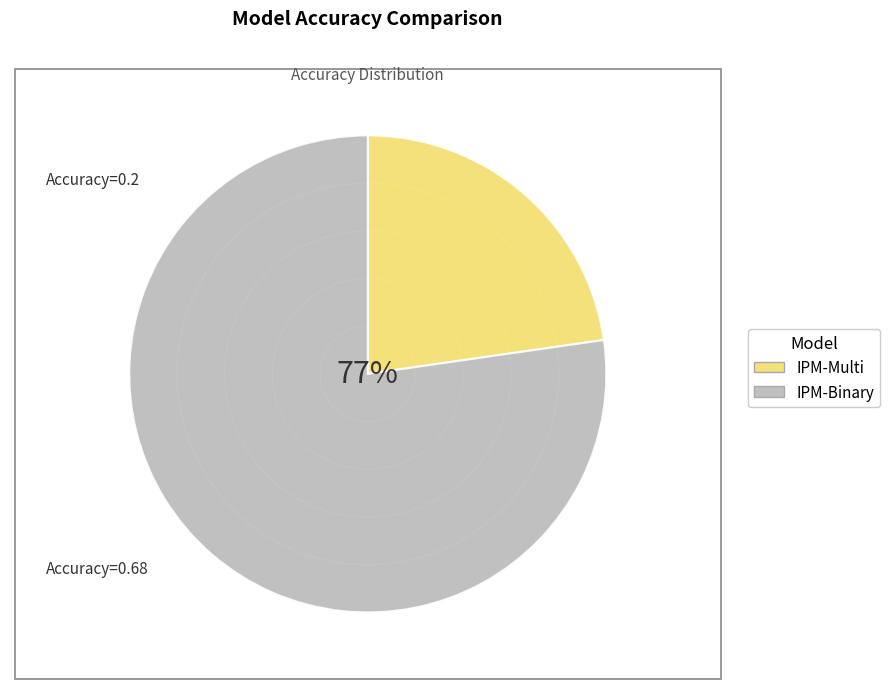

What is the smallest slice in the pie chart?

IPM-Multi